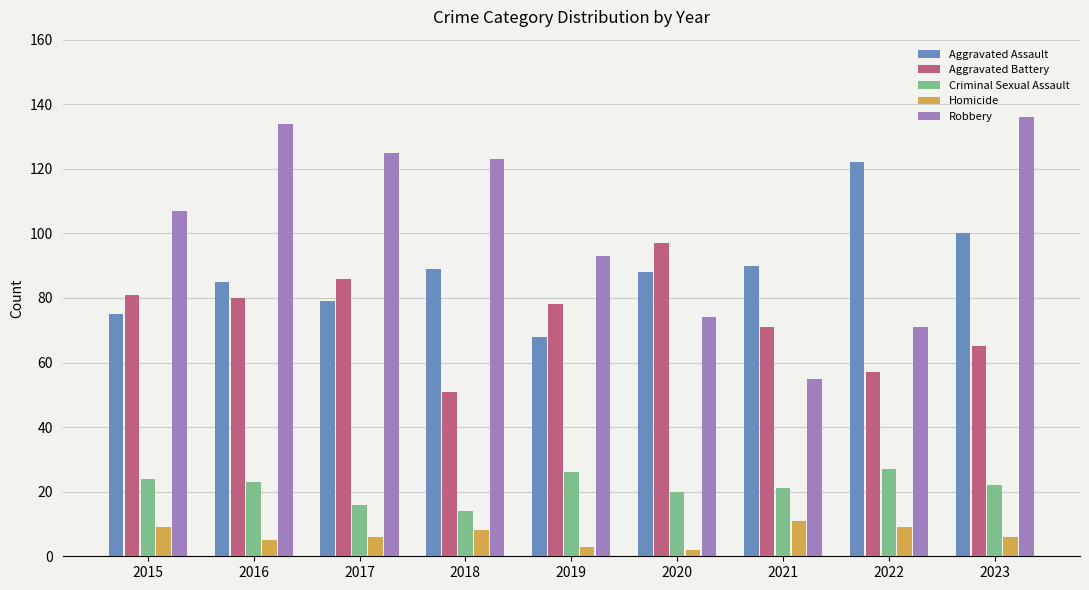

What is the total value across all series at 2018?

285